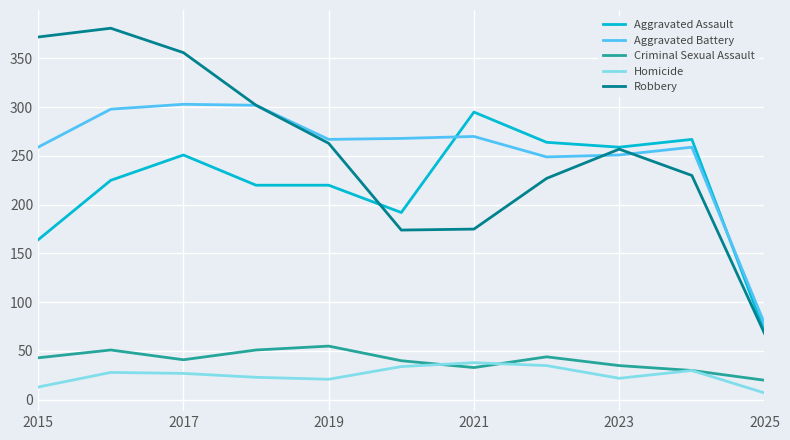

True or false: Robbery and Criminal Sexual Assault cross at least once.

False